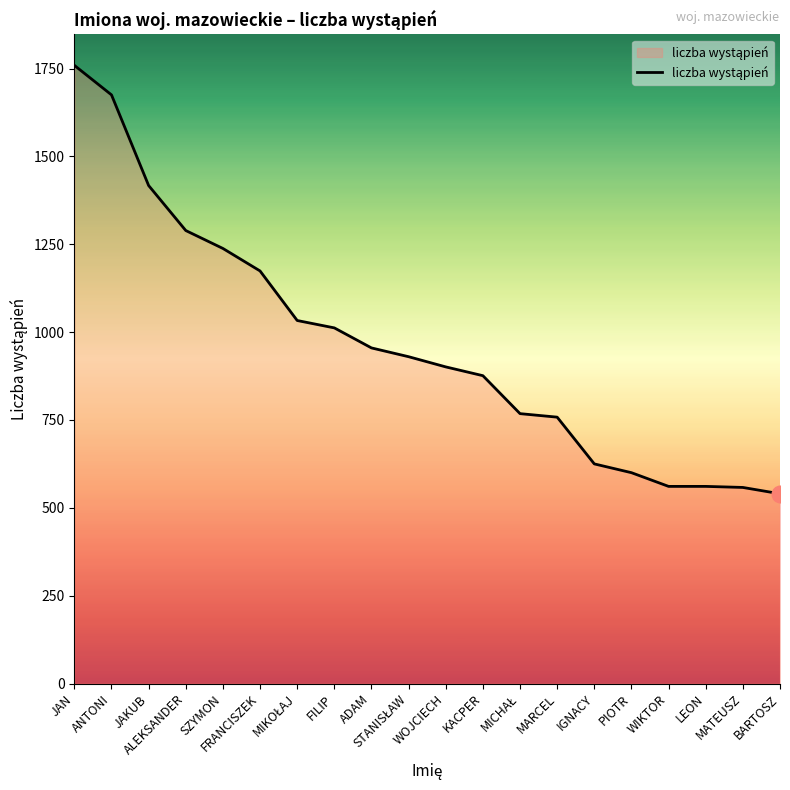

What is the greatest value displayed?

1759